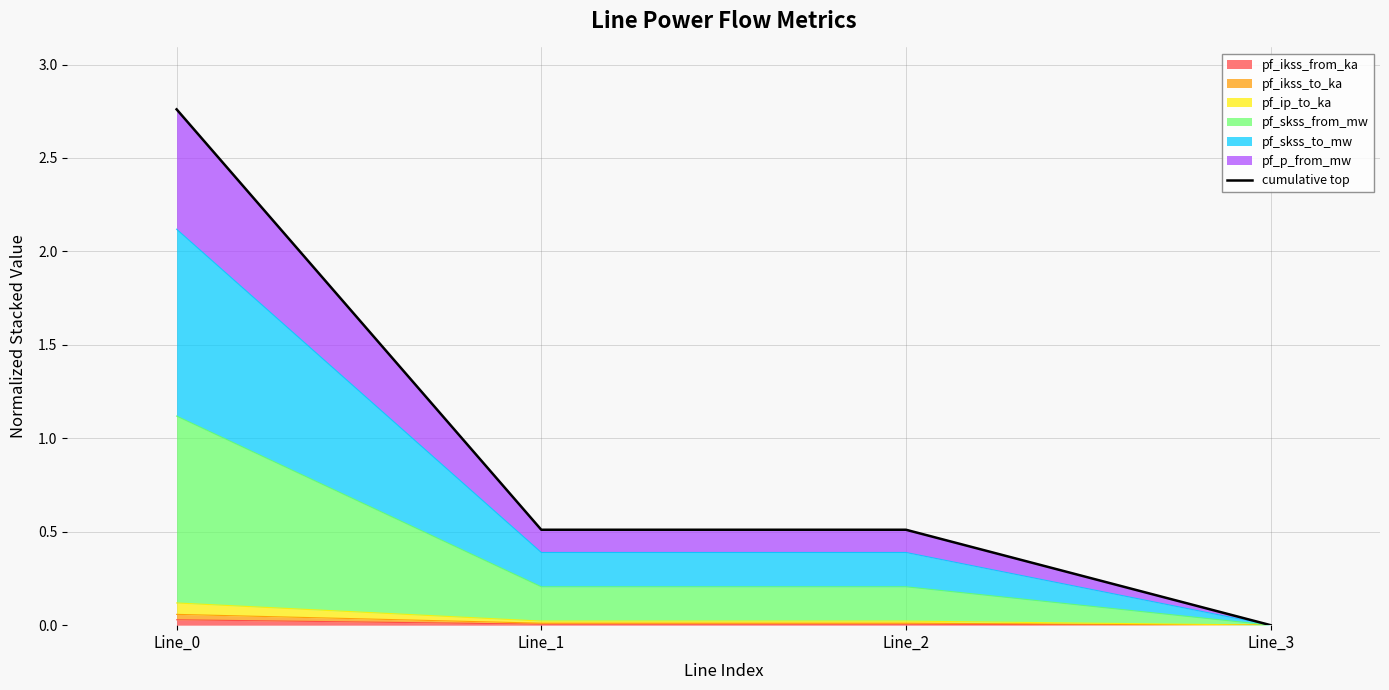

Reading left to right, what are all the values shown in this chart?

Line_0=2.8	Line_1=0.5	Line_2=0.5	Line_3=0.0